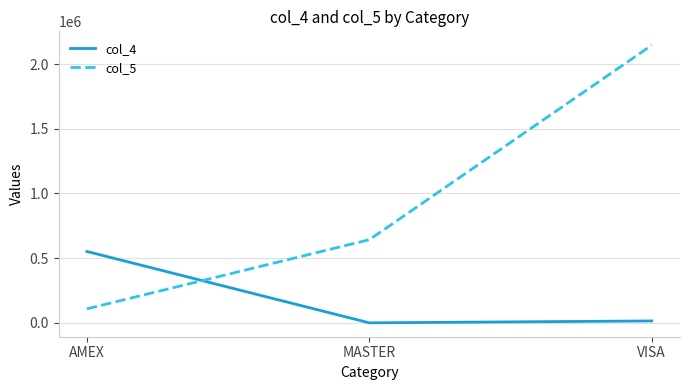

Reading right to left, transcribe all the data shown in this chart.

col_4: 14885.5	209.4	551853.0
col_5: 2146076.7	642850.1	108354.9